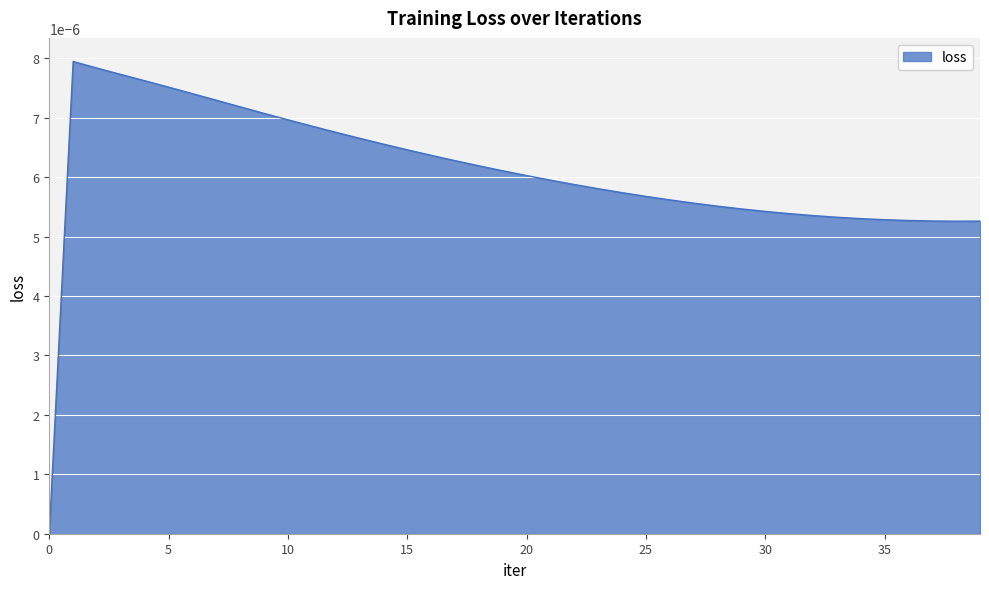

Does the chart display data point markers on the line(s)?

No